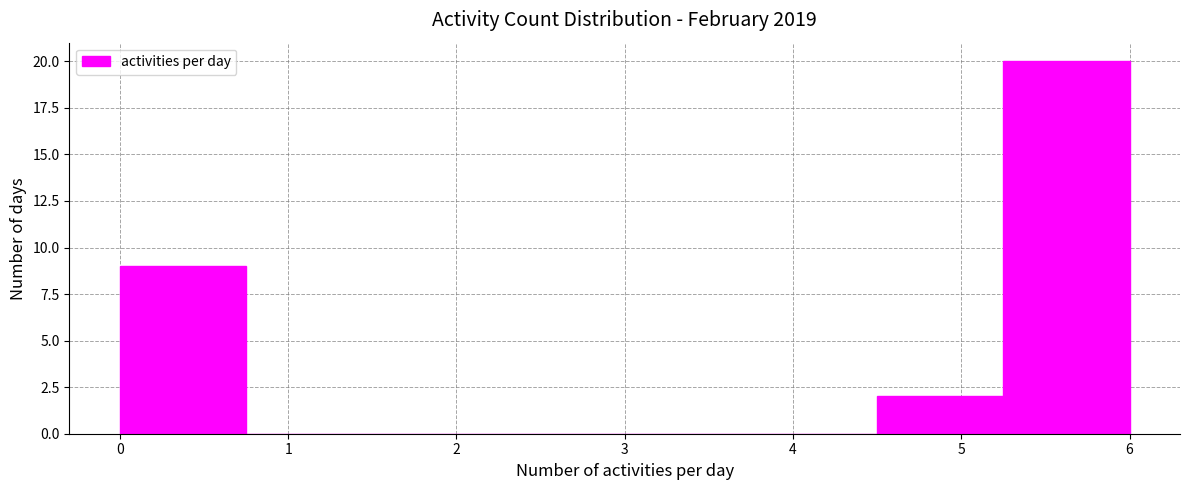

How tall is the bar that spans 4.50 to 5.25 on the x-axis? Neither the bar edges nor the heights are printed on the chart, so give them approximately, as read against the axes.

2